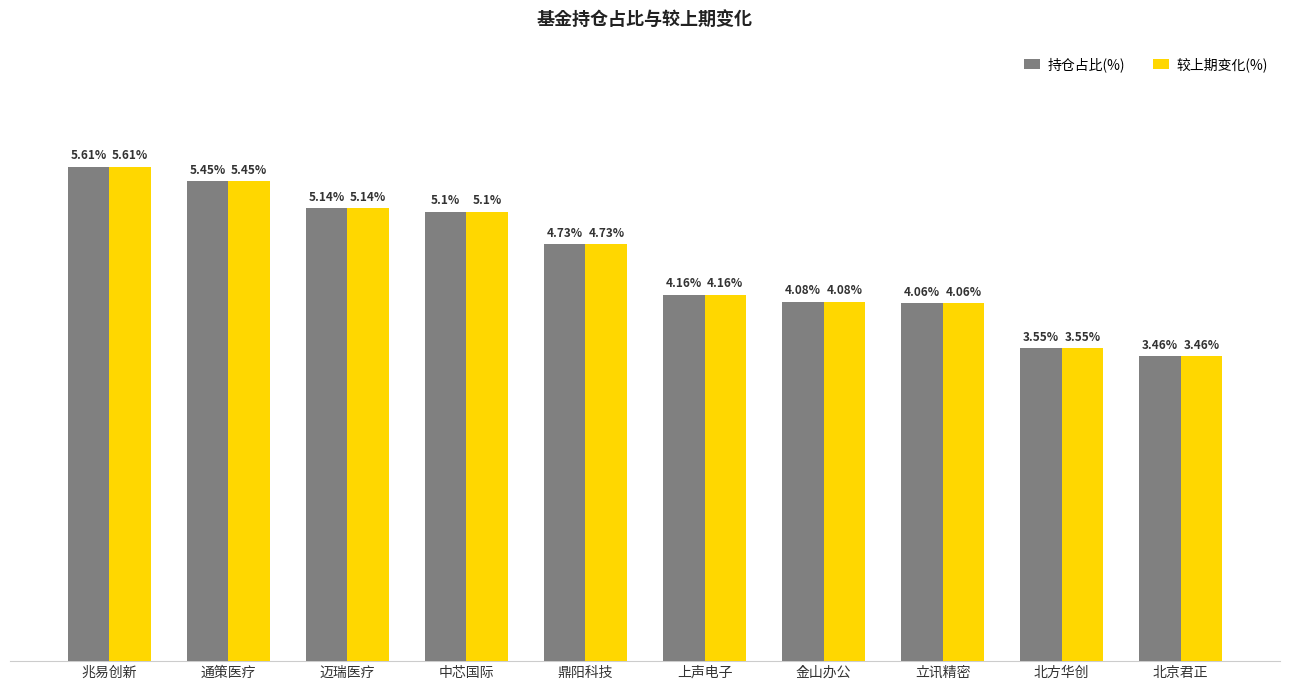

List the labels in order of 较上期变化(%) value, smallest first.

北京君正, 北方华创, 立讯精密, 金山办公, 上声电子, 鼎阳科技, 中芯国际, 迈瑞医疗, 通策医疗, 兆易创新